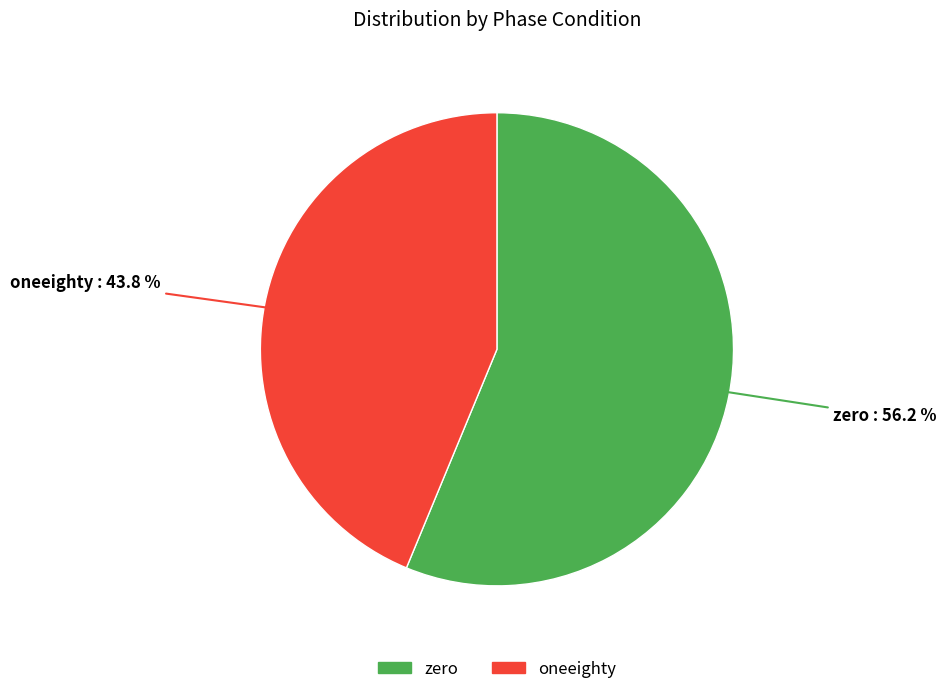

True or false: zero accounts for 67% of the total.

False